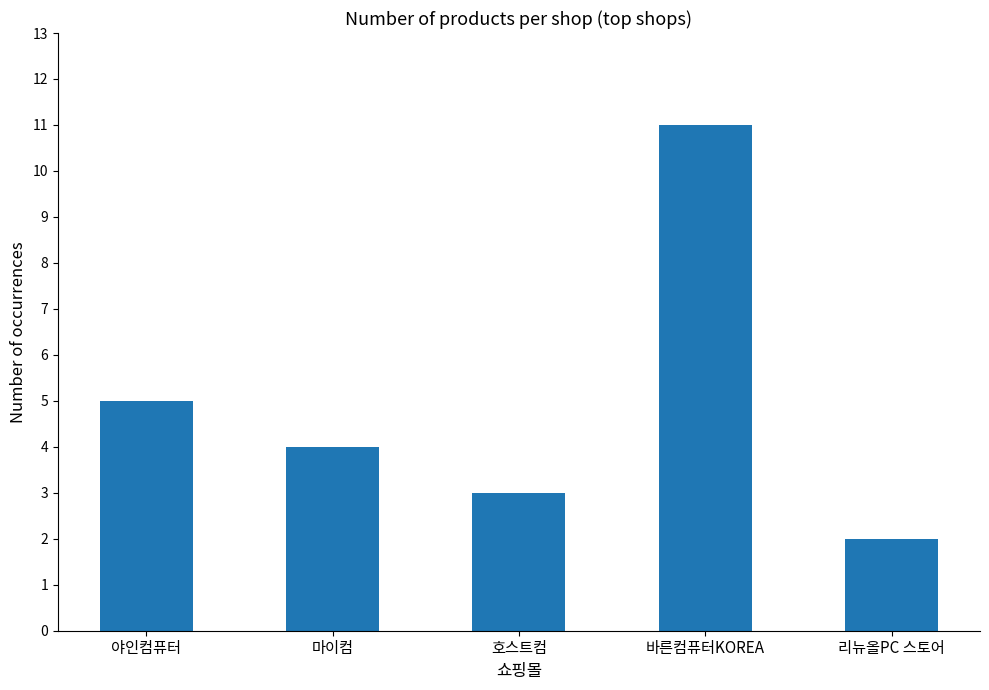

Reading left to right, what are all the values shown in this chart?

5	4	3	11	2